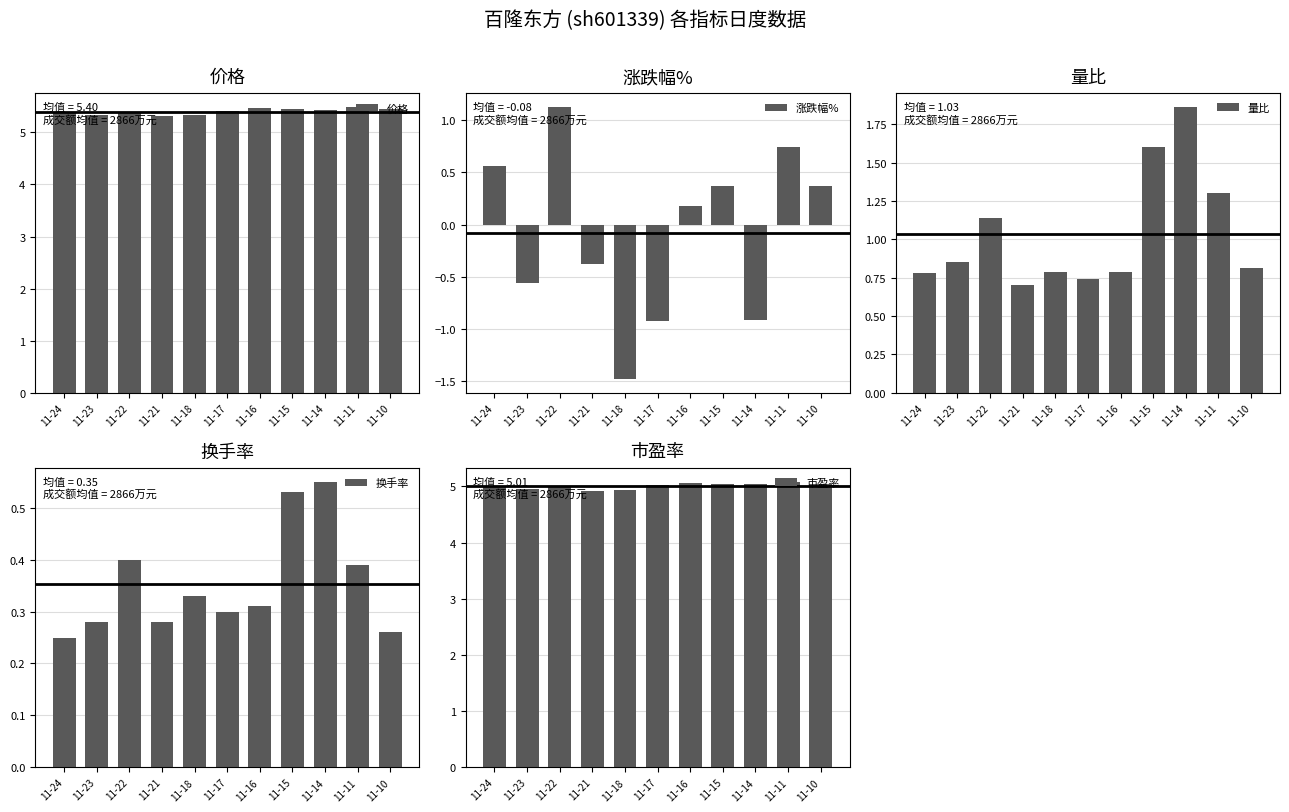

What is the sum of all 价格 values?

59.4